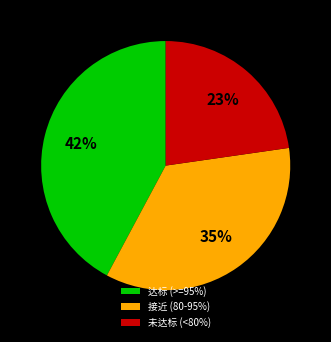

To the nearest percent, what portion does 接近 (80-95%) represent?

35%